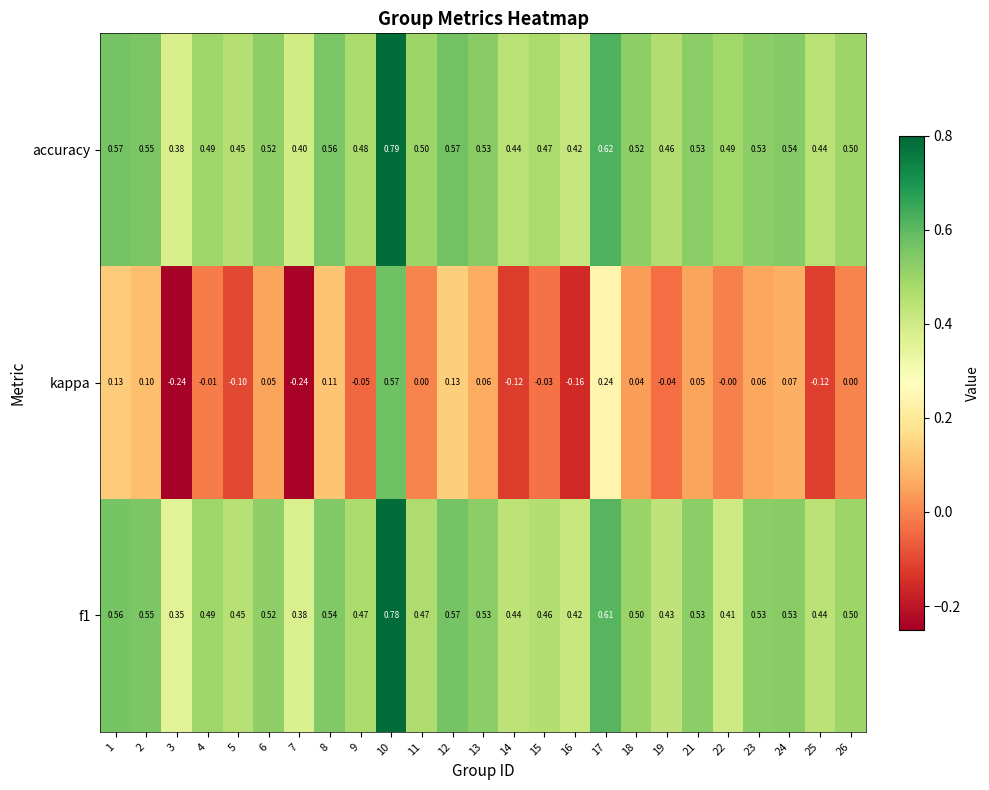

How many categories are shown in the chart?

25